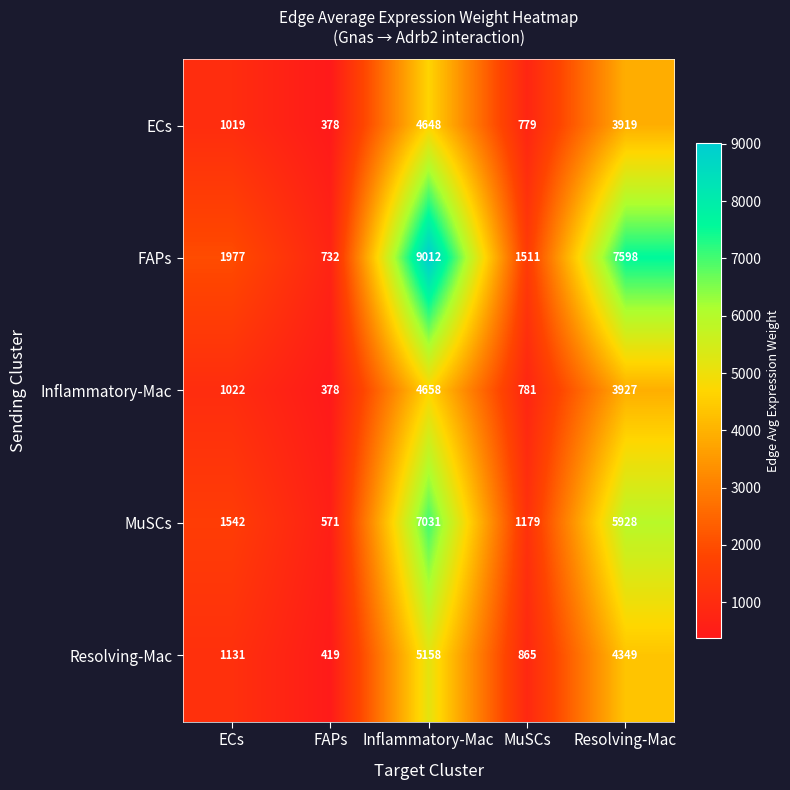

Count the number of categories in the chart.

5